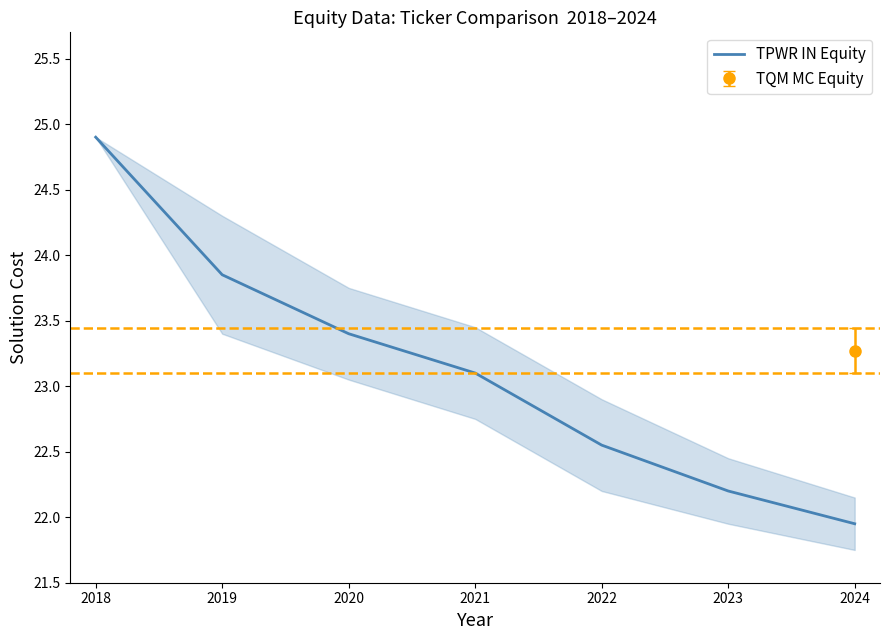

Reading left to right, list all the values displayed in this chart.

24.9	23.9	23.4	23.1	22.6	22.2	21.9